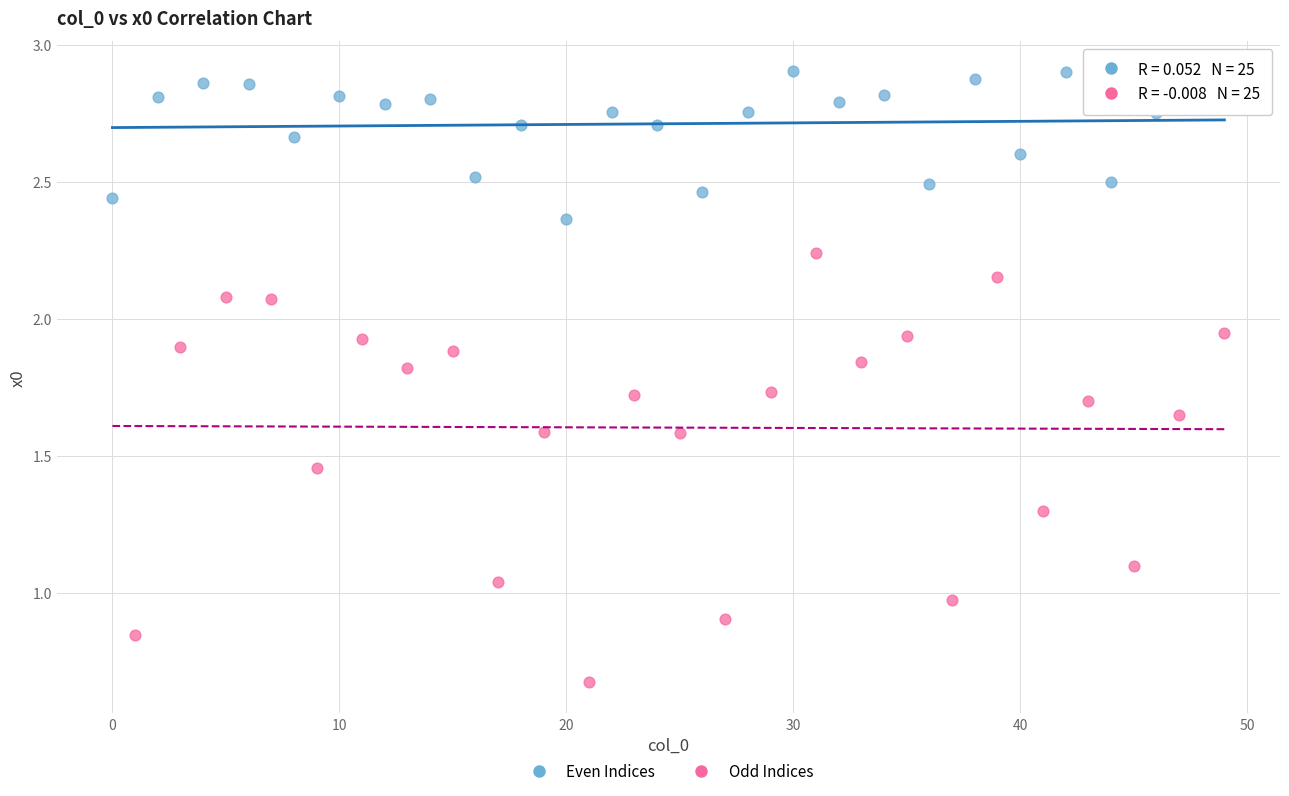

Which series has the widest spread of Y values?

Odd Indices